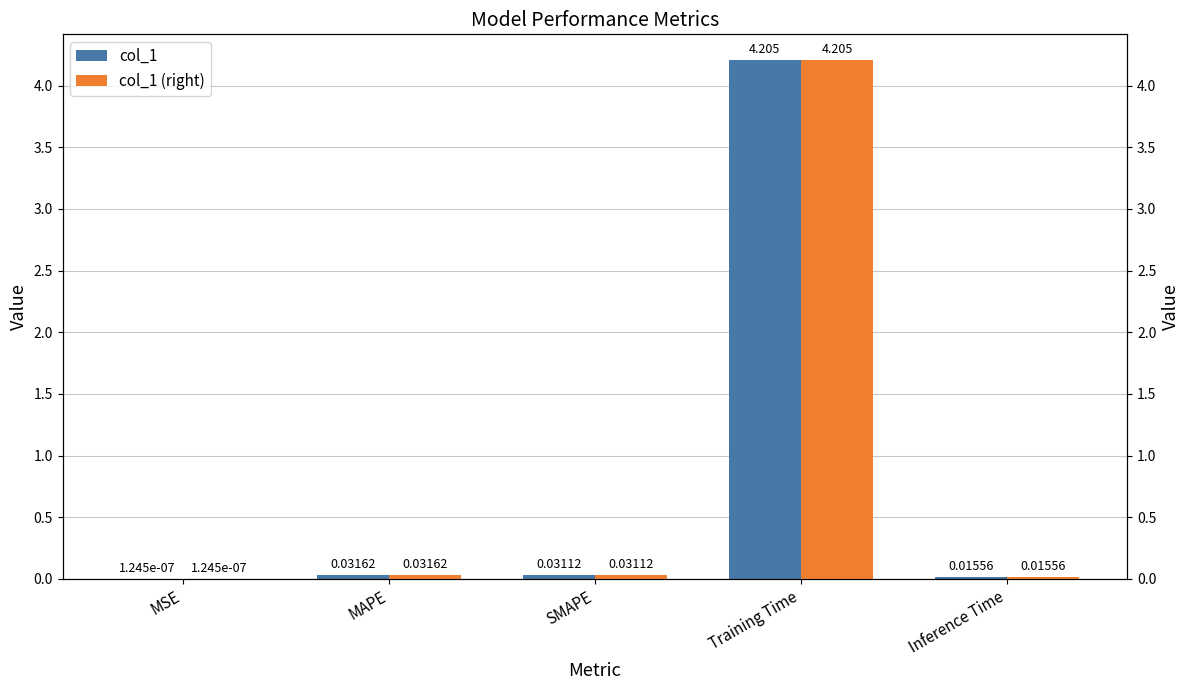

At how many categories does at least one series exceed 2?

1